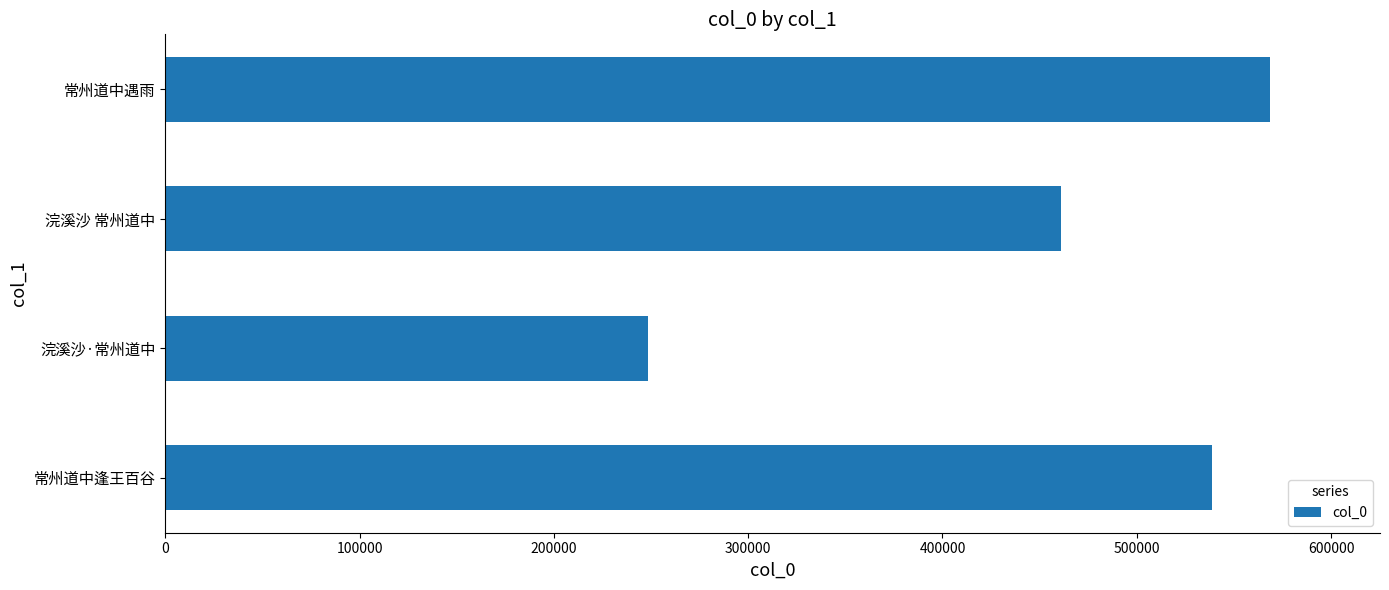

Reading bottom to top, list all the values displayed in this chart.

538829	248217	460888	568369